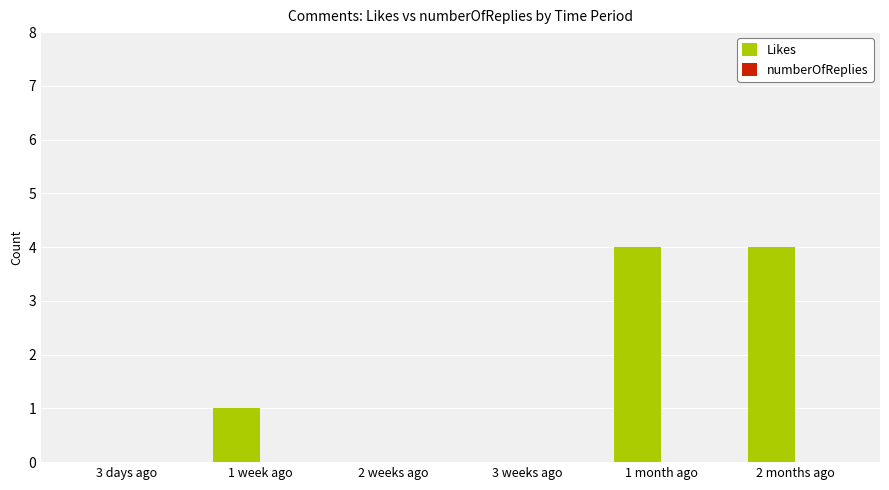

What is the change in value from 1 week ago to 1 month ago?

+3